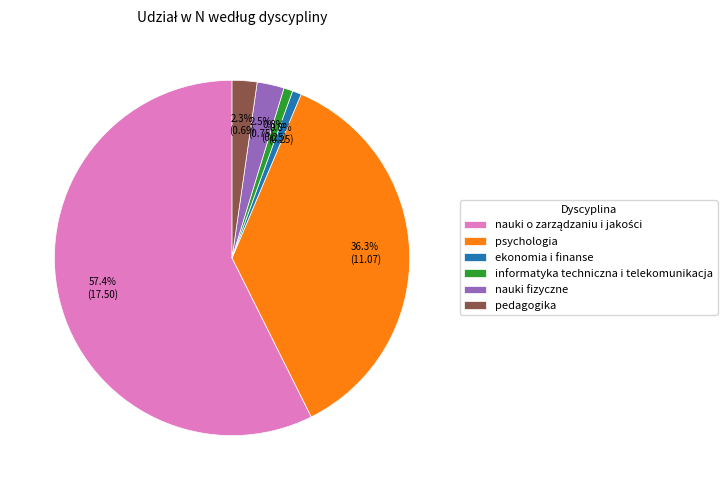

Which has a higher value, nauki fizyczne or psychologia?

psychologia